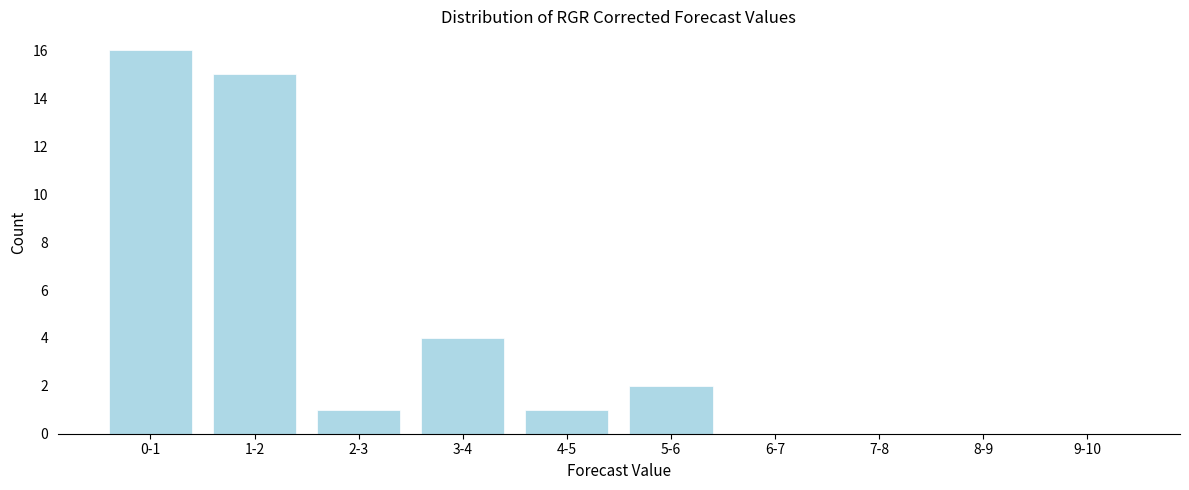

Reading left to right, list all the values displayed in this chart.

0-1=16	1-2=15	2-3=1	3-4=4	4-5=1	5-6=2	6-7=0	7-8=0	8-9=0	9-10=0